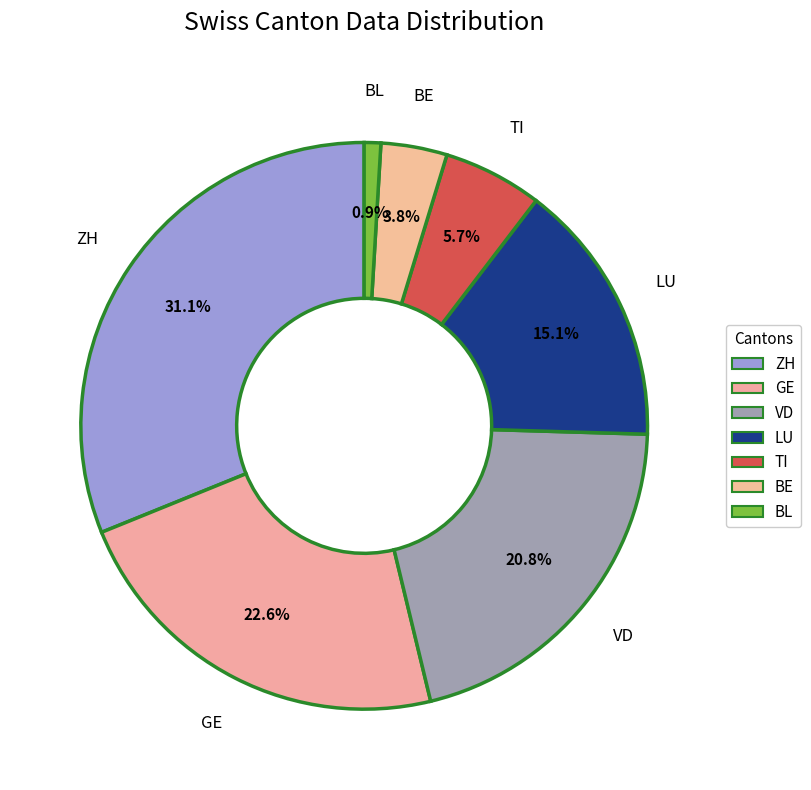

Does BL account for over 50% of the chart?

No